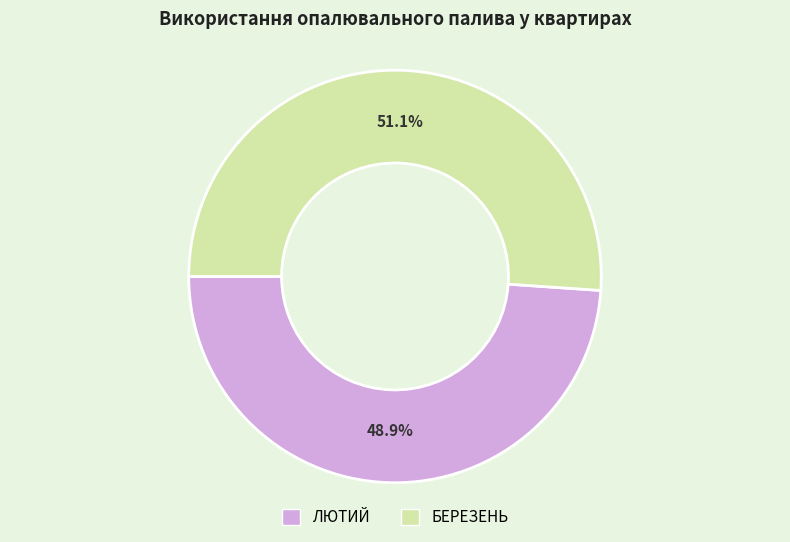

How many segments does this pie chart have?

2